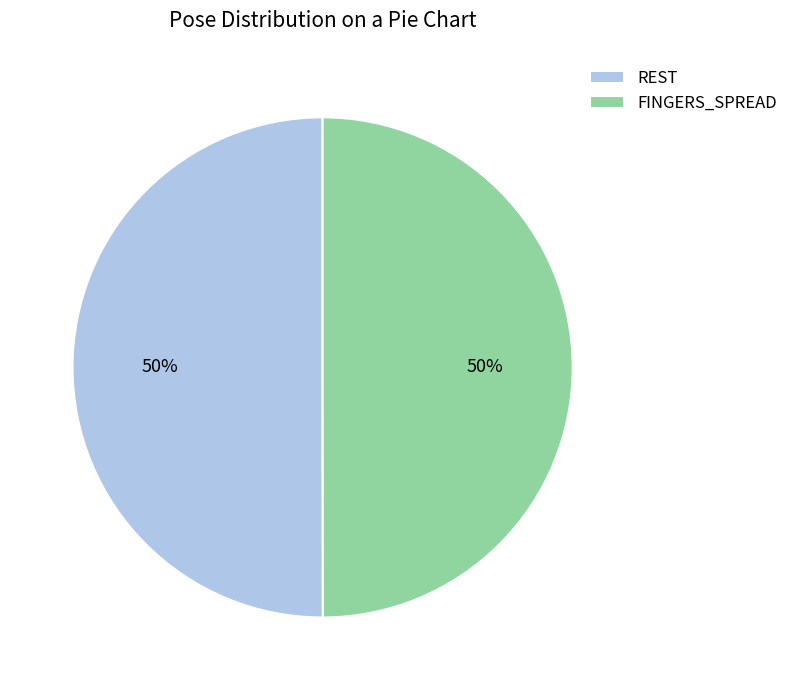

To the nearest percent, what portion does FINGERS_SPREAD represent?

50%